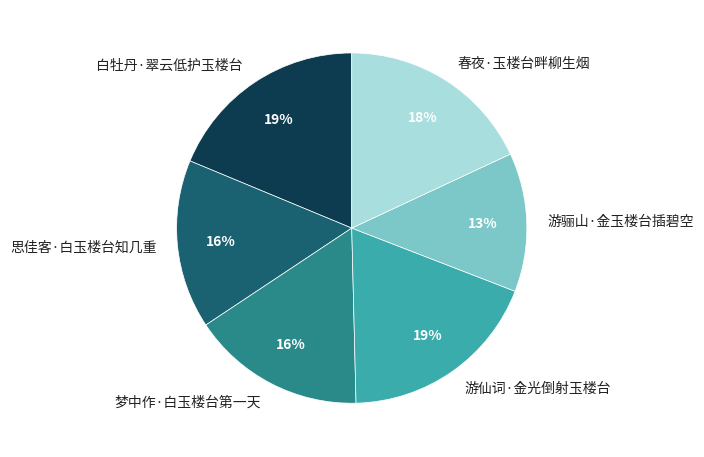

Do 梦中作·白玉楼台第一天 and 白牡丹·翠云低护玉楼台 together represent more than half of the pie?

No